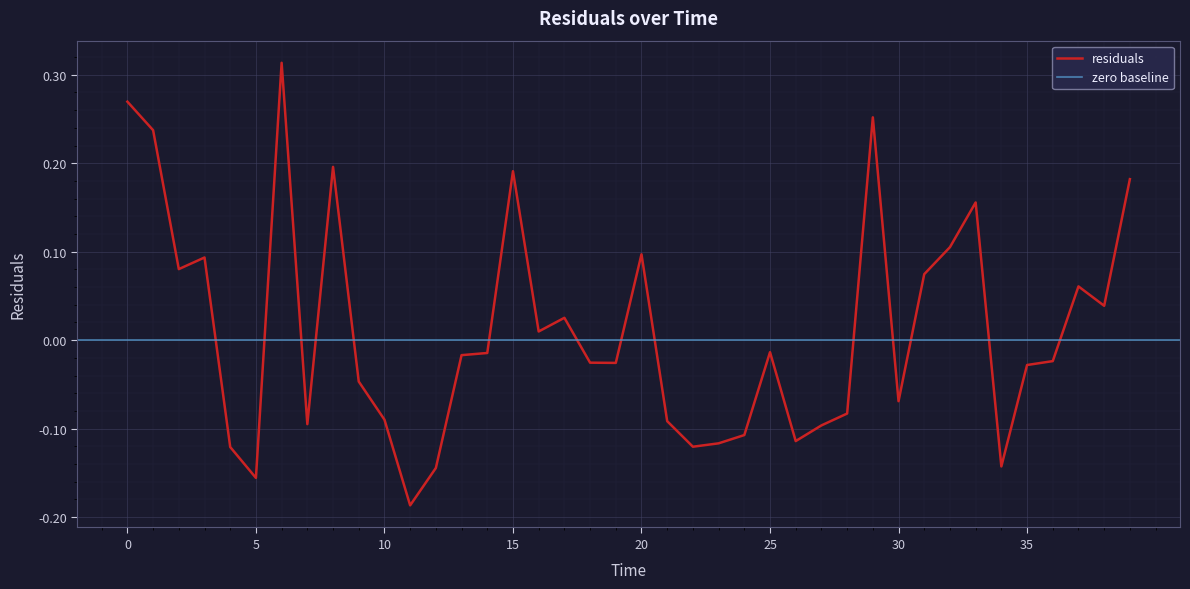

What is the value of the 12th point from the left?

-0.2